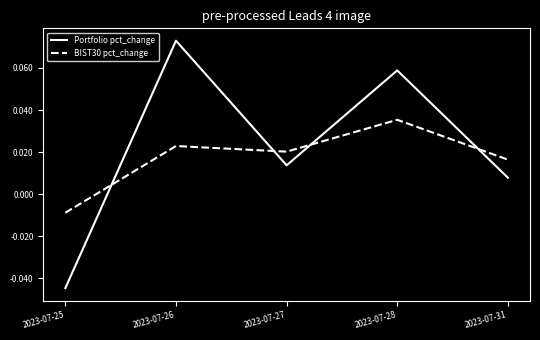

Where is the first local maximum for Portfolio pct_change?

2023-07-26